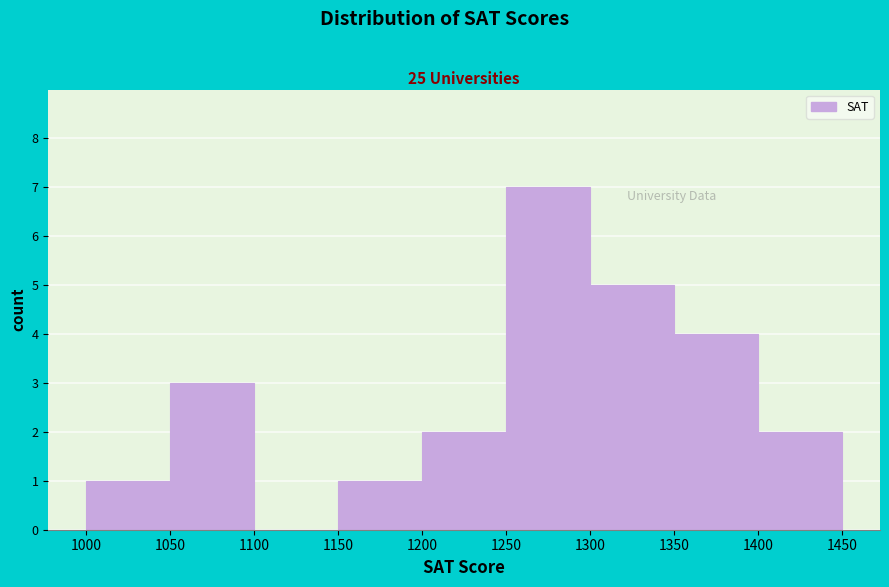

Over which range of the x-axis is the bar tallest?

1250 to 1300